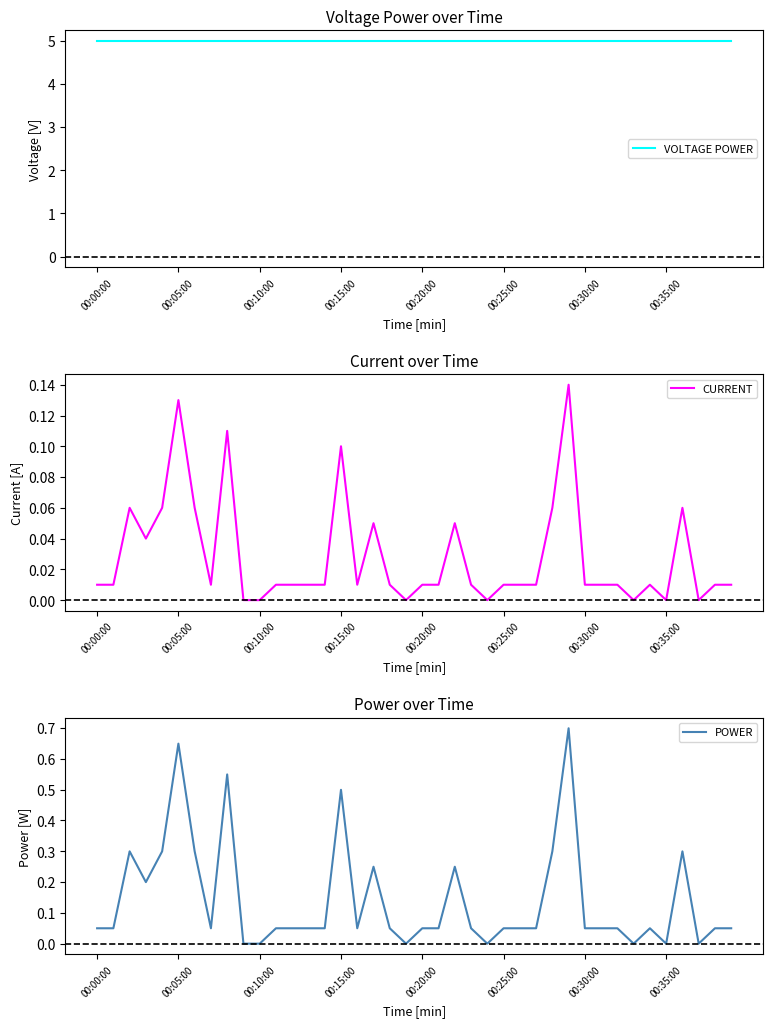

What is the maximum value shown in the chart?

5.0